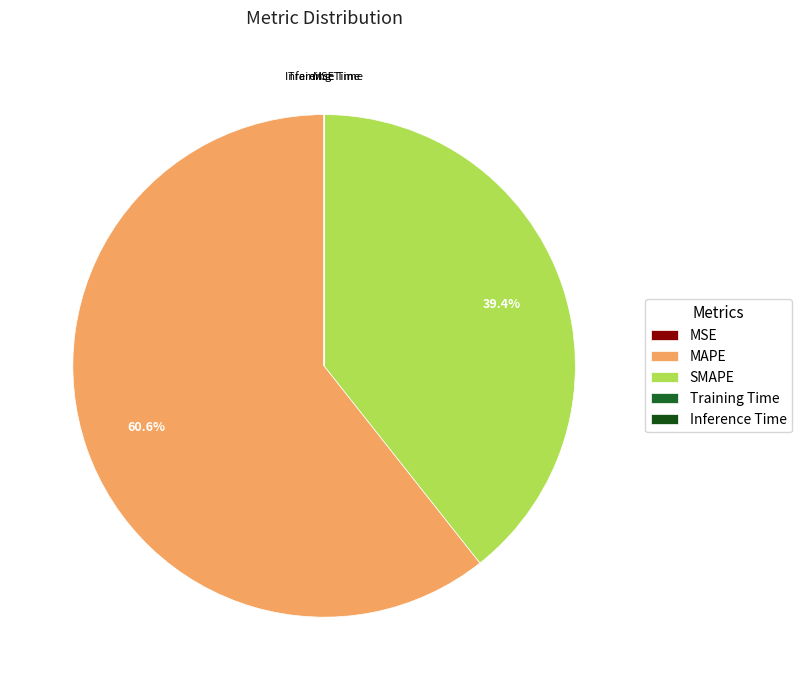

True or false: Inference Time accounts for 1% of the total.

False